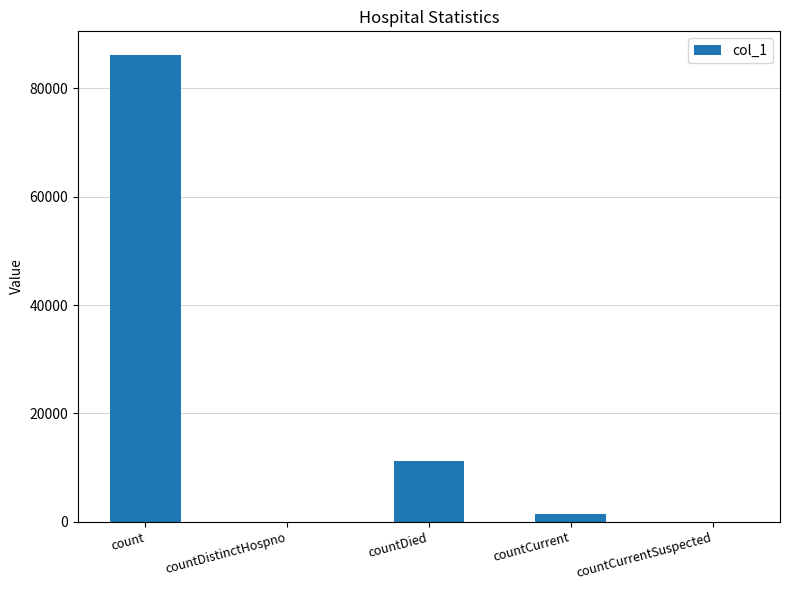

How many categories are shown in the chart?

5